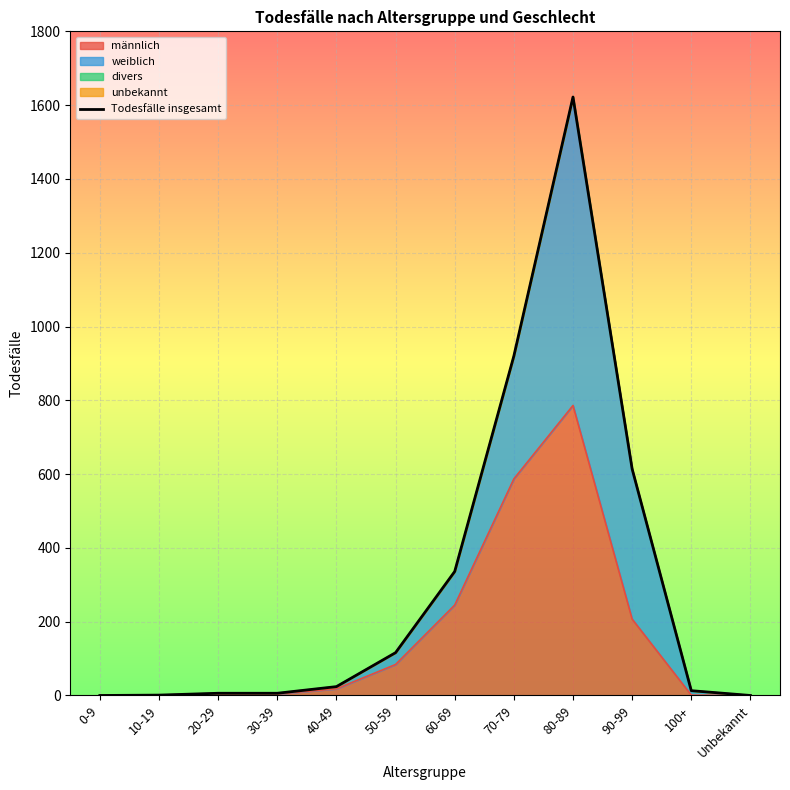

How many lines are shown in the chart?

1